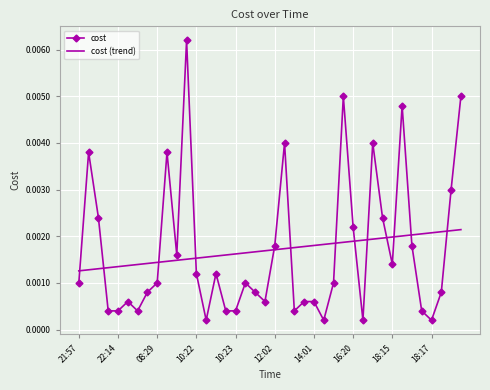

Rank the series by their maximum value, from highest to lowest.

cost, cost (trend)